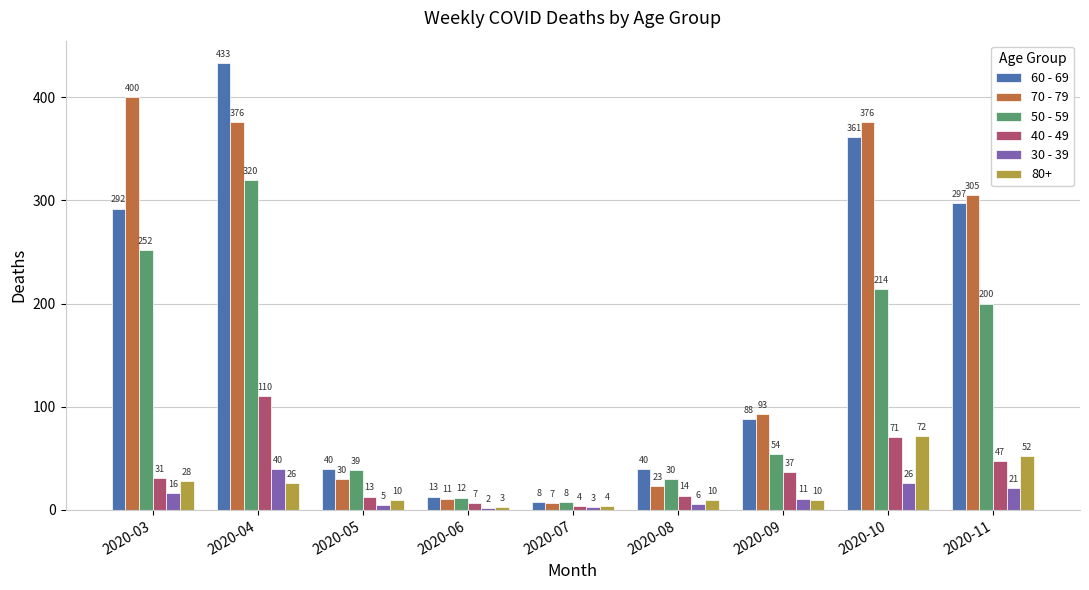

How many data points in 70 - 79 are less than 93?

4